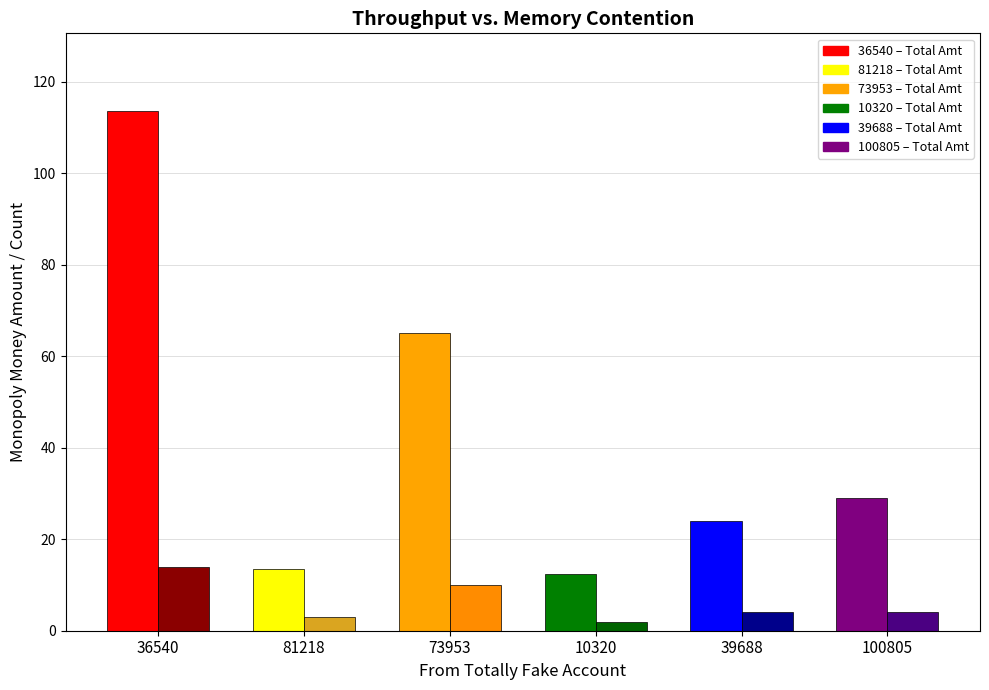

At which category is the sum across all series the highest?

36540